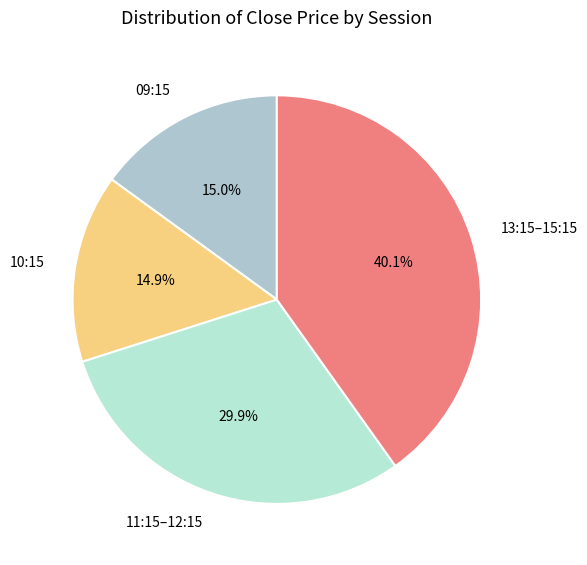

What is the ratio of the value at 13:15–15:15 to the value at 10:15?

2.7